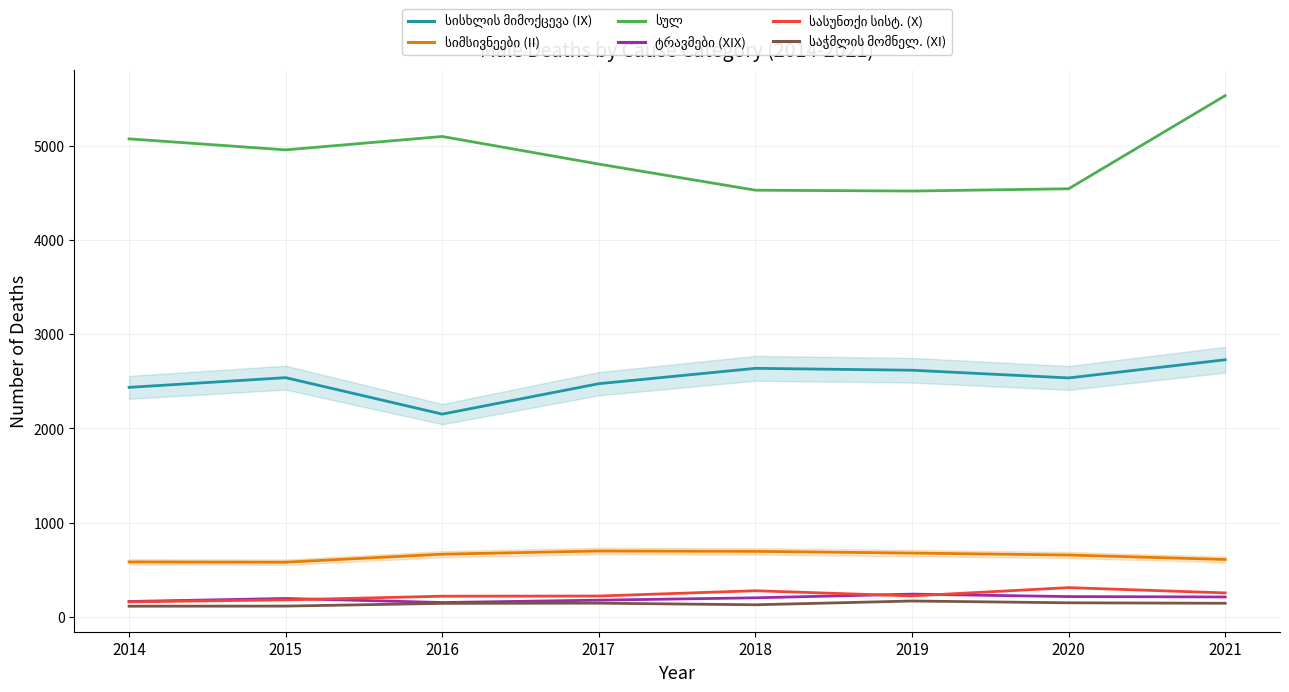

What is the minimum value for ტრავმები (XIX)?

152